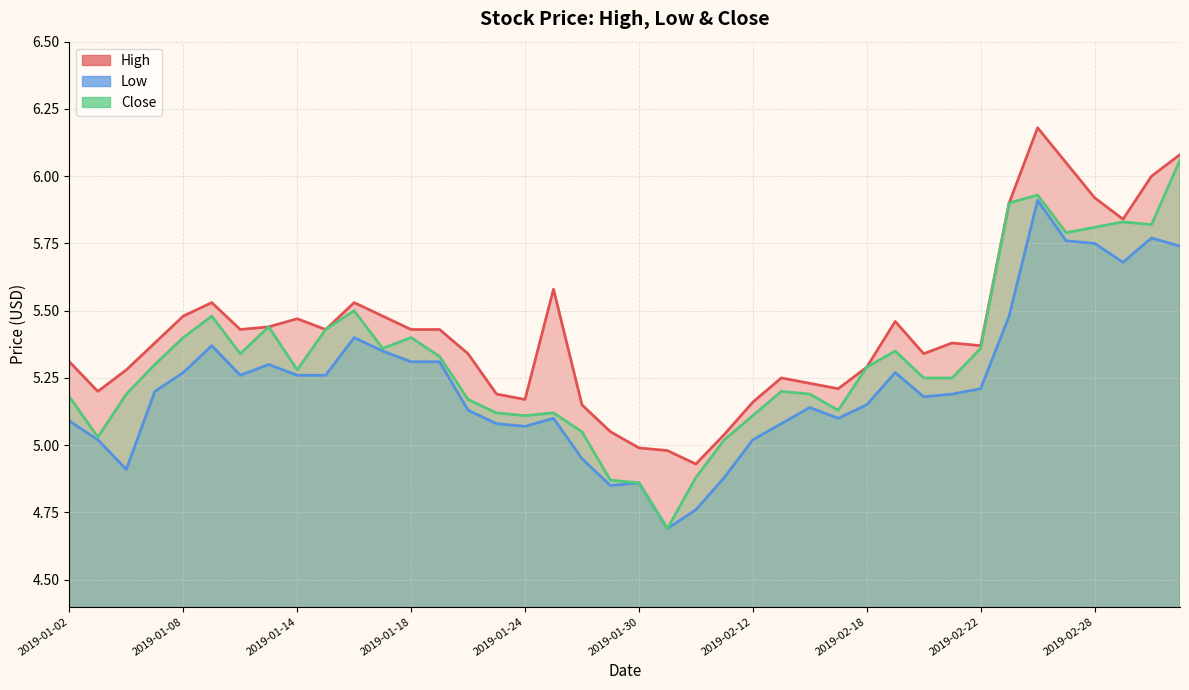

What is the sum of all Close values?

212.8